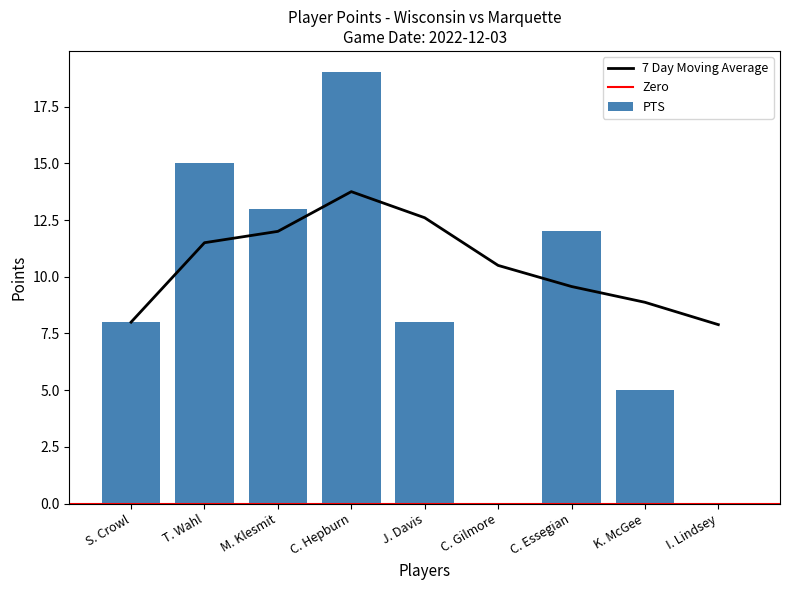

True or false: 7day_avg has a value of 3.4 at T. Wahl.

False